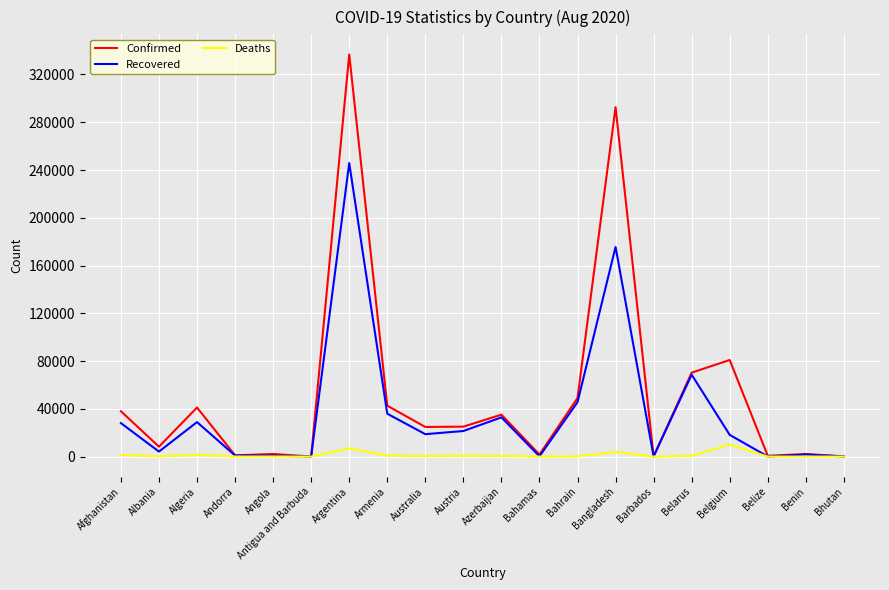

What is the difference between the maximum and minimum values in the Deaths series?

9985